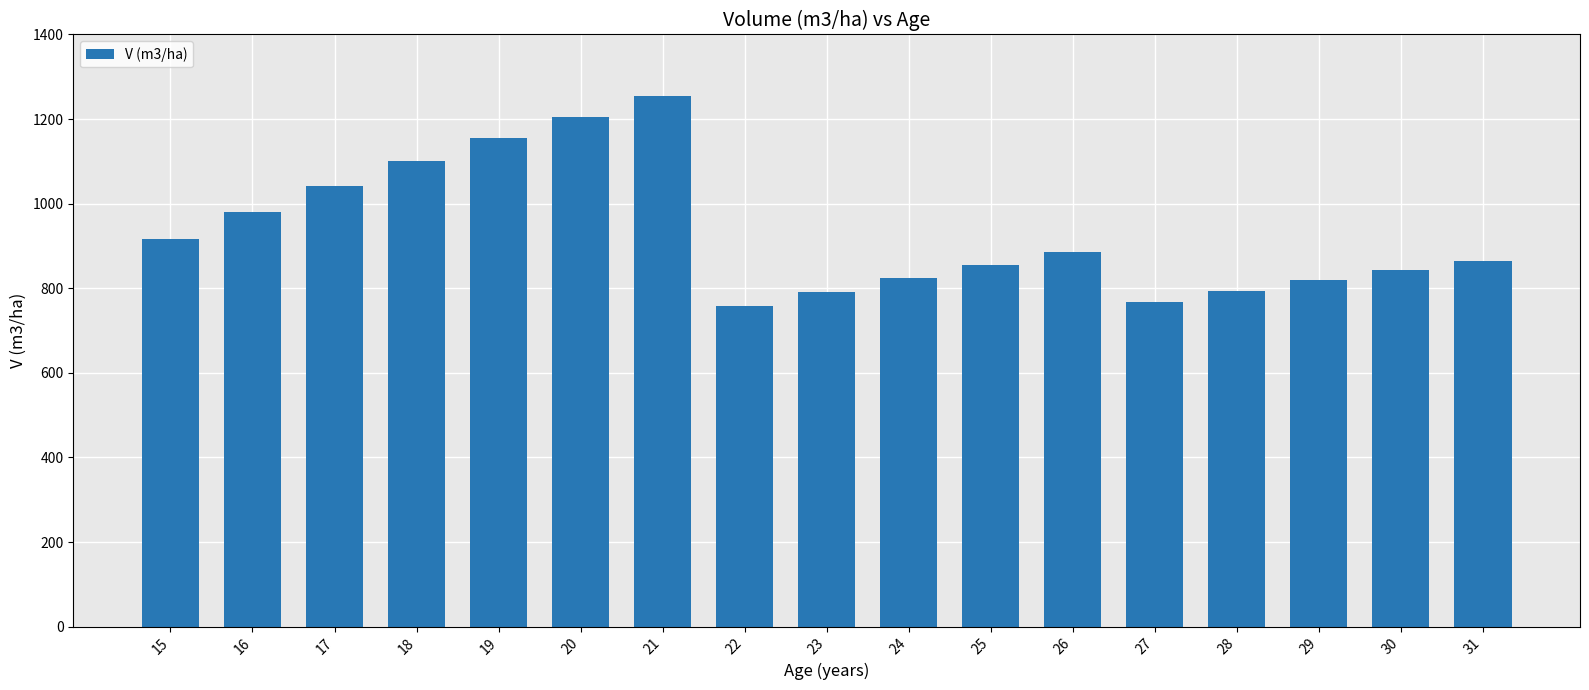

What is the maximum value shown in the chart?

1253.4